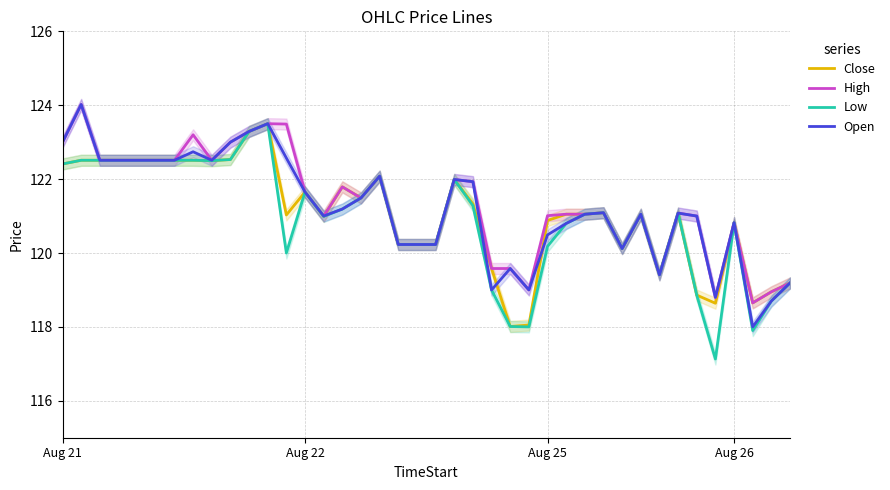

How many lines are shown in the chart?

4